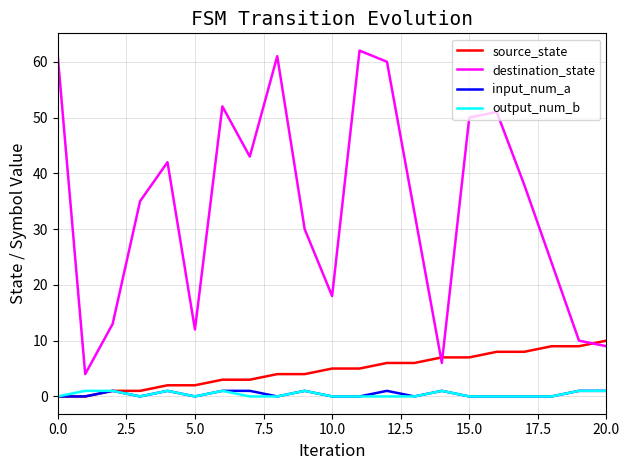

True or false: output_num_b has more than 0 points higher than both neighbors.

True